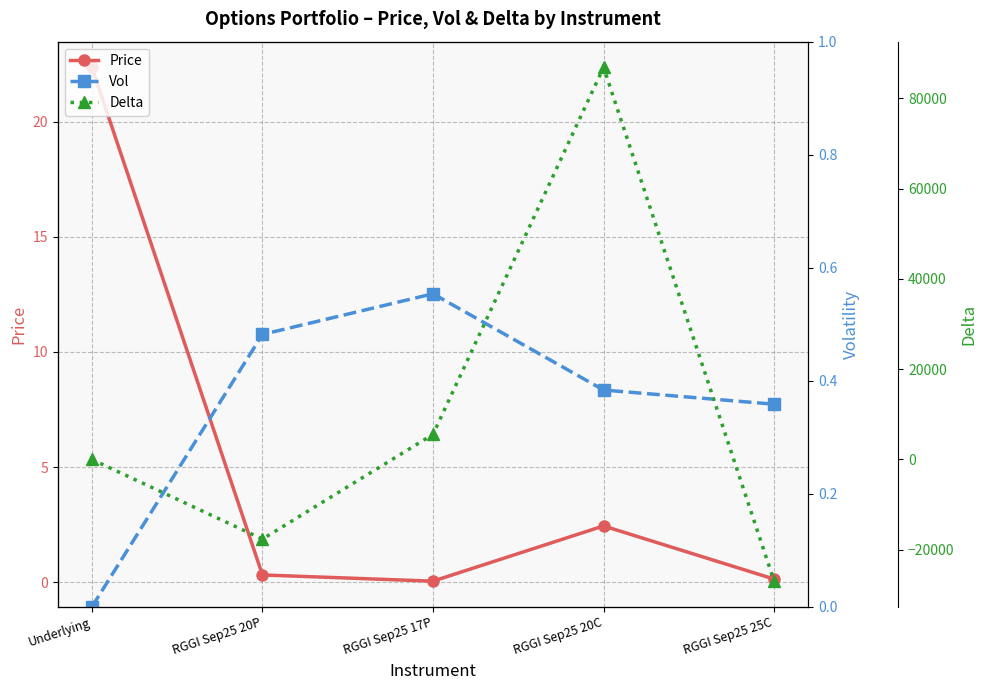

Reading left to right, extract all data points from this chart.

Price: Underlying=22.4	RGGI Sep25 20P=0.3	RGGI Sep25 17P=0.0	RGGI Sep25 20C=2.4	RGGI Sep25 25C=0.1
Vol: Underlying=0.0	RGGI Sep25 20P=0.5	RGGI Sep25 17P=0.6	RGGI Sep25 20C=0.4	RGGI Sep25 25C=0.4
Delta: Underlying=0.0	RGGI Sep25 20P=-17627.1	RGGI Sep25 17P=5550.2	RGGI Sep25 20C=86827.0	RGGI Sep25 25C=-26948.9